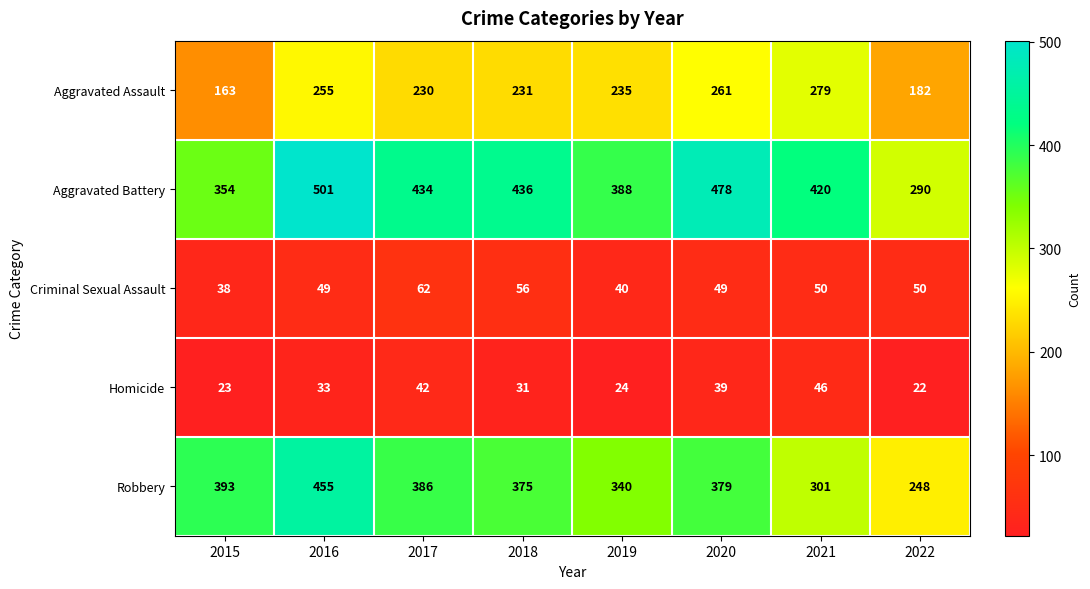

Rank the series by their maximum value, from lowest to highest.

Homicide, Criminal Sexual Assault, Aggravated Assault, Robbery, Aggravated Battery